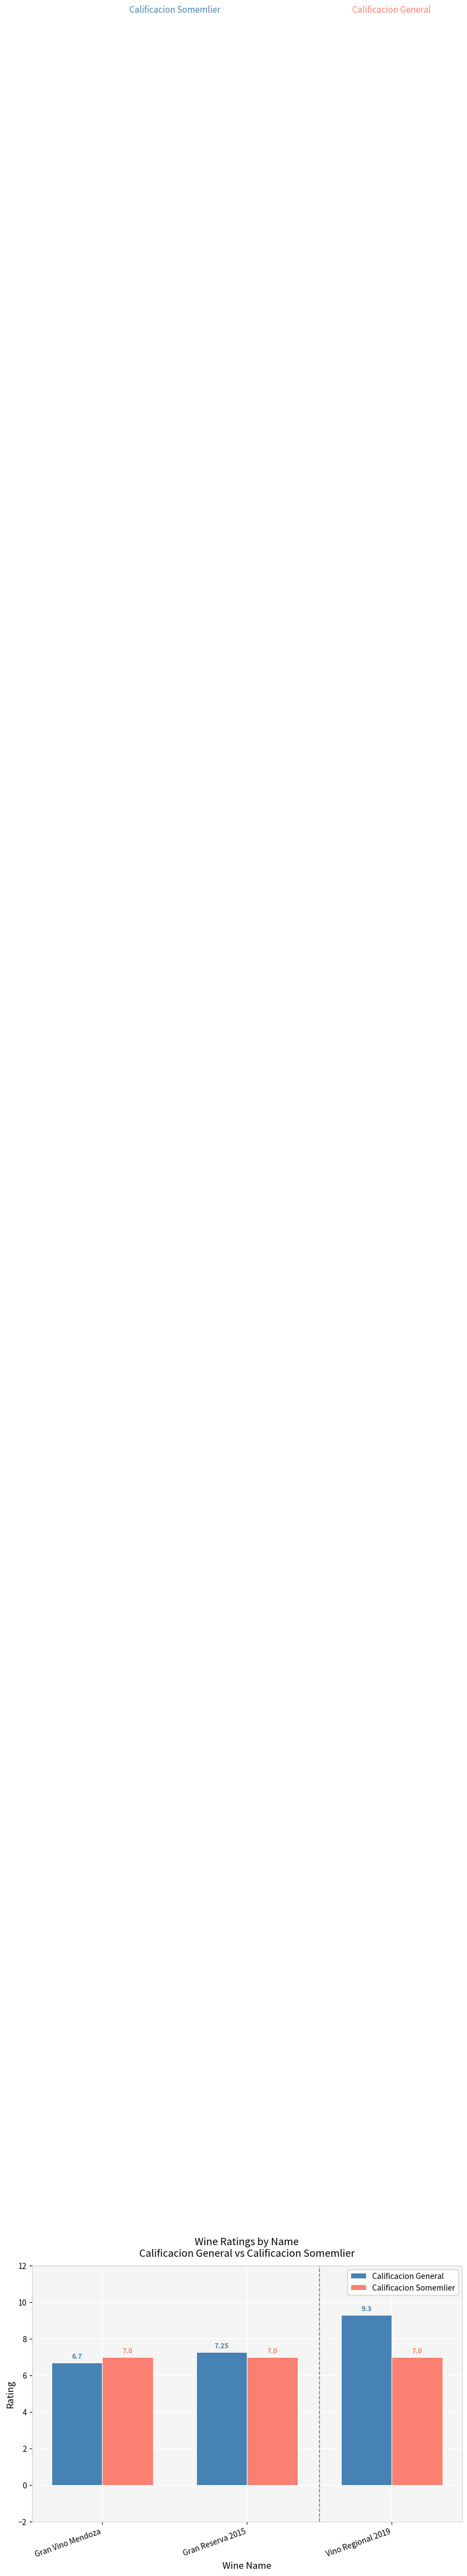

What is the difference between the maximum and minimum values in the Calificacion General series?

2.6